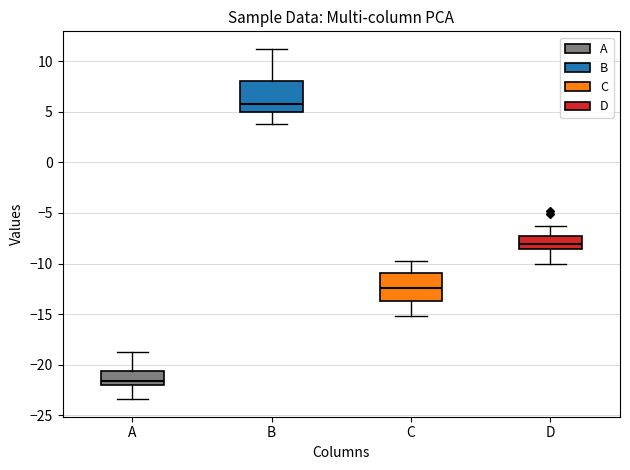

Which box has the lowest median line?

A